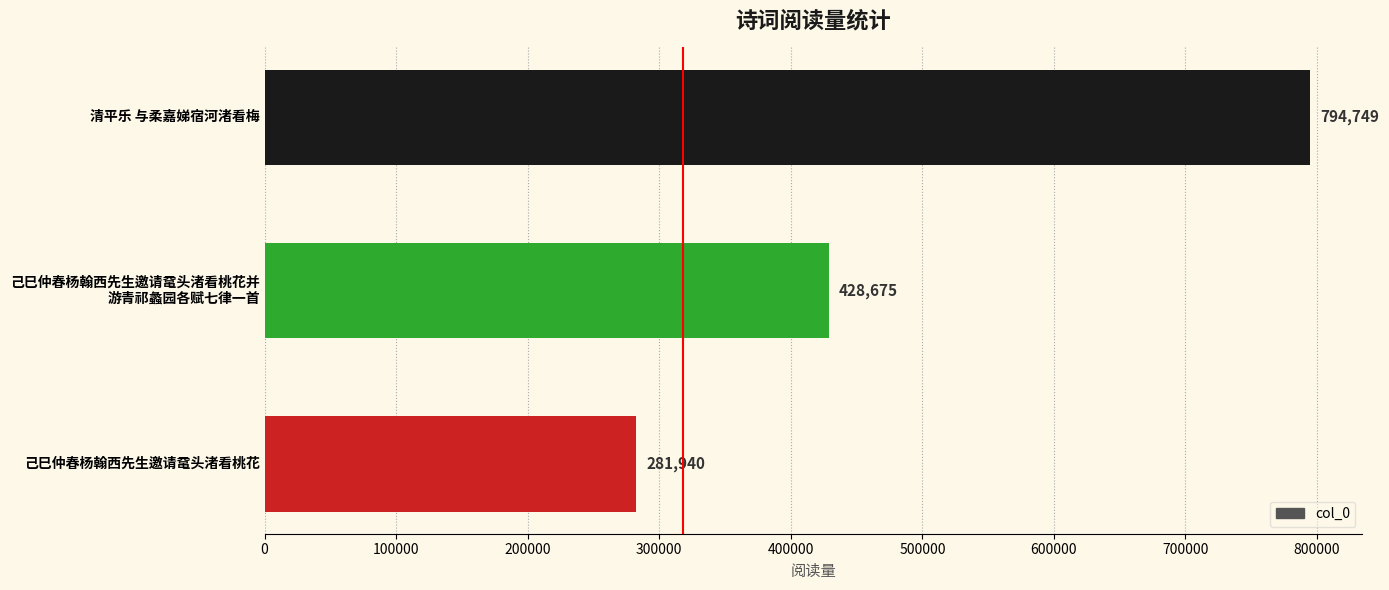

Does the chart contain stacked bars?

No